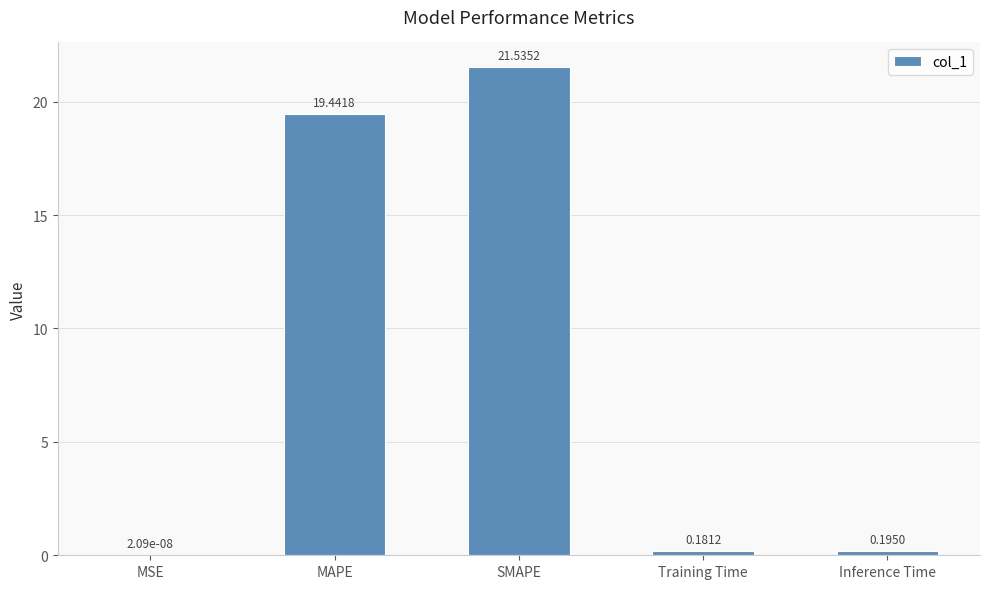

At which label is the value closest to 10?

MAPE